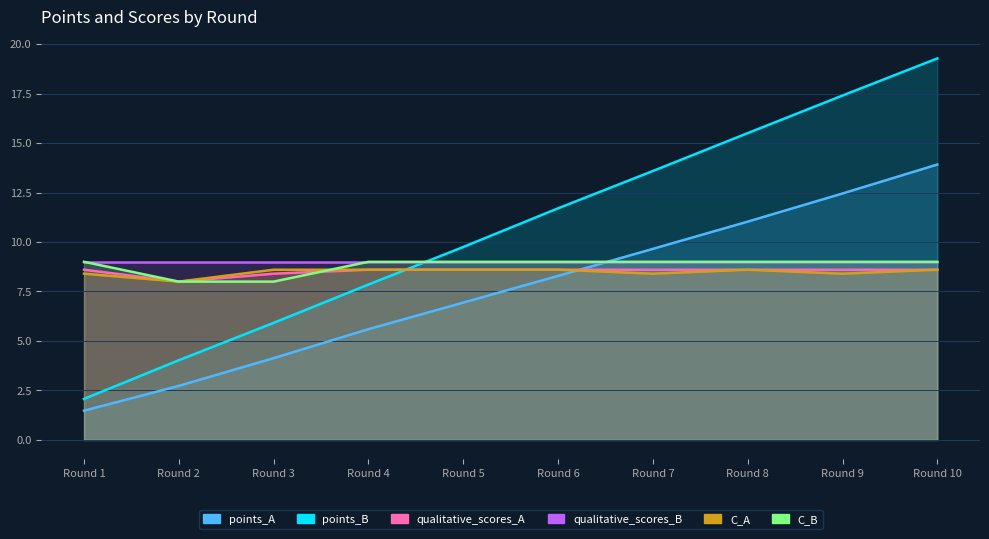

What is the spread (max minus min) of values at Round 1?

7.5